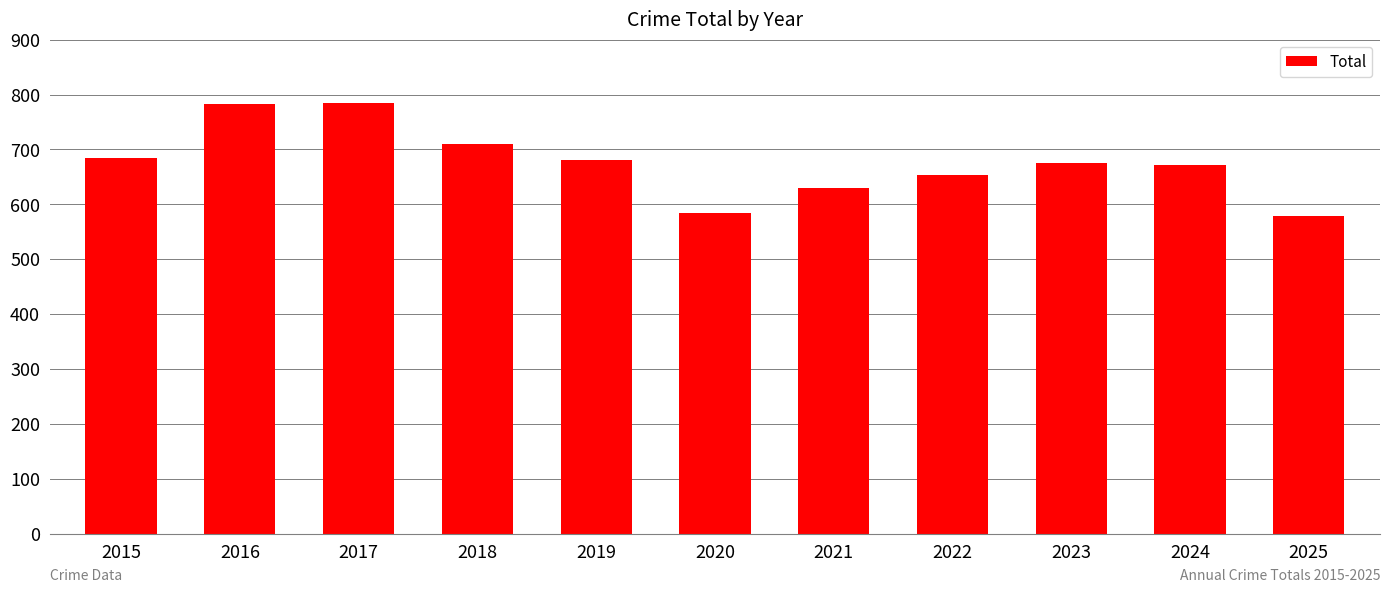

True or false: the data shows 671 at 2024.

True